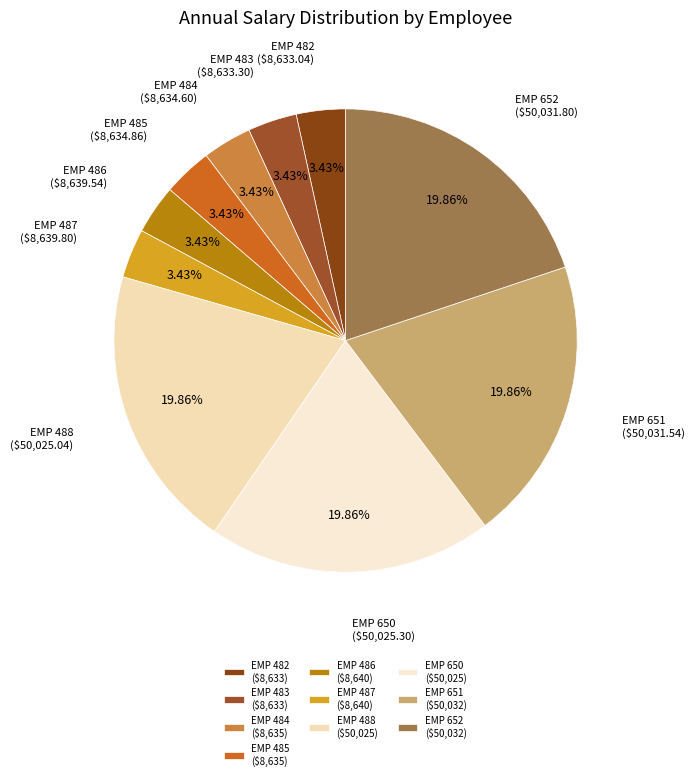

To the nearest percent, what is the combined percentage of EMP 485 and EMP 483?

7%